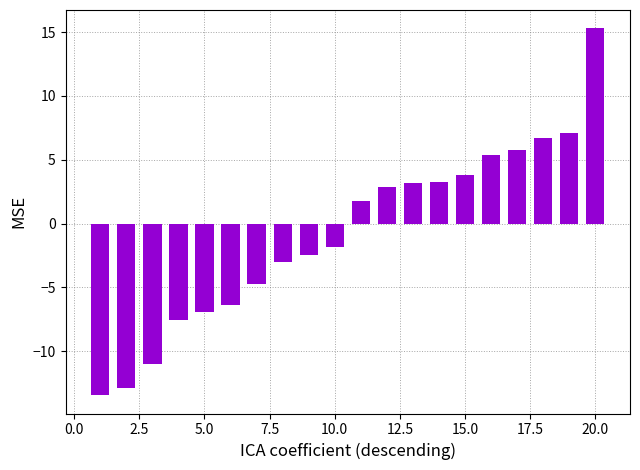

What is the value of the 14th bar from the left?

3.3